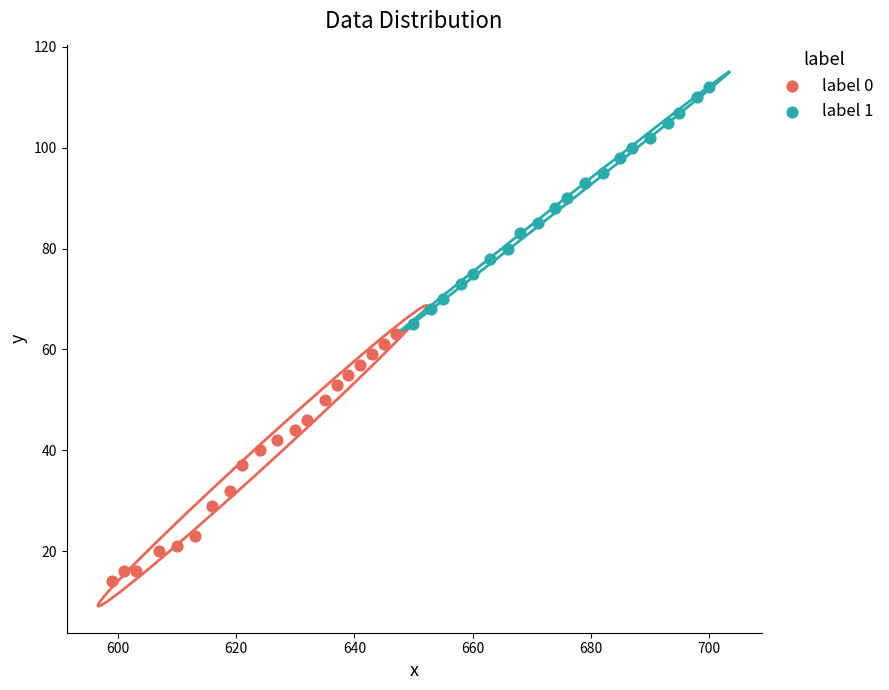

Which series has the largest Y range (max minus min)?

label 0